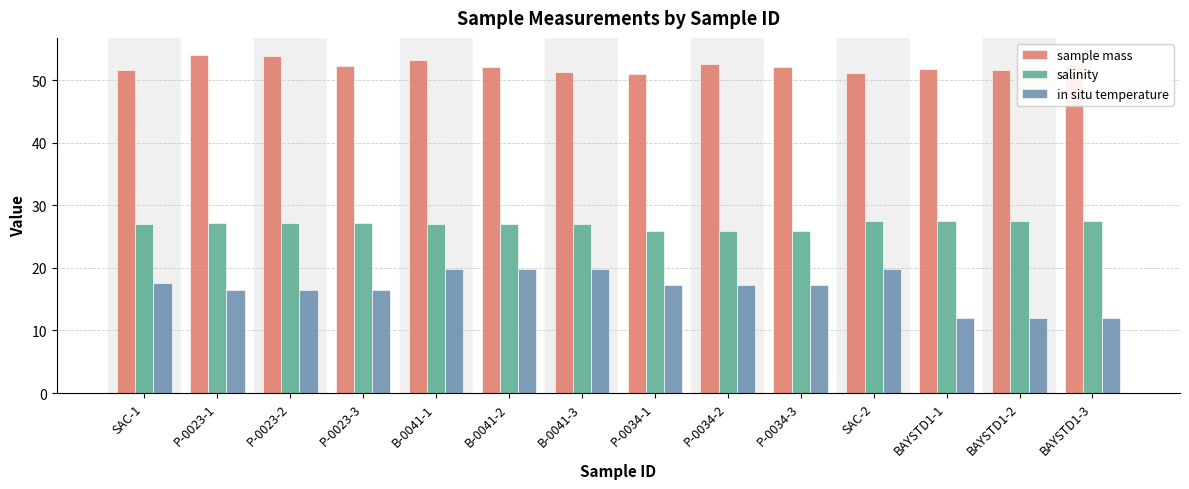

What is the label of the 13th bar from the left?

BAYSTD1-2